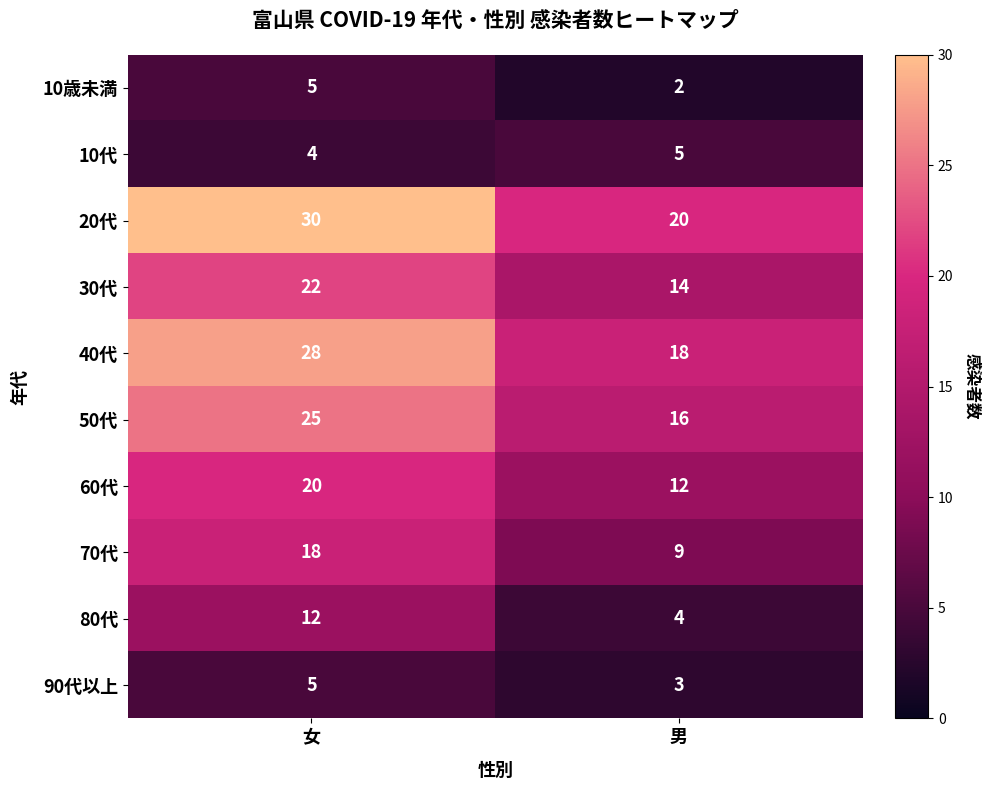

List the labels in order of 10代 value, largest first.

男, 女